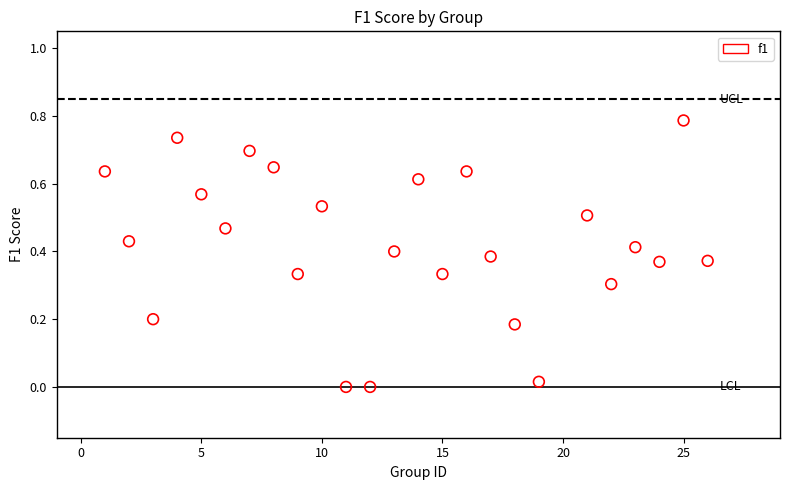

What is the range of X values (max minus min)?

25.0